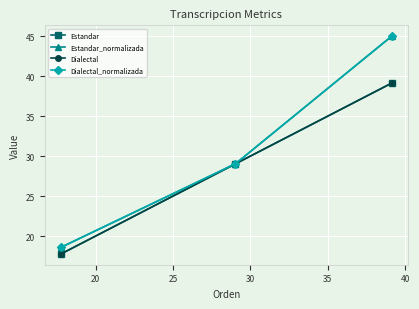

Does the chart have visible grid lines?

Yes